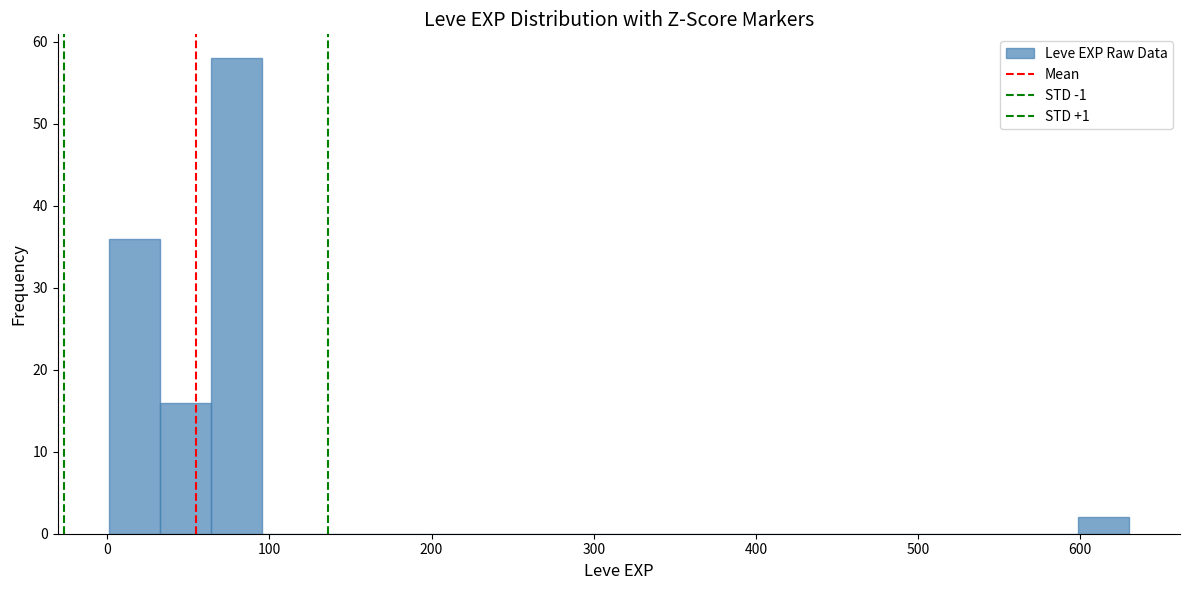

Read against the x-axis, roughly where is the centre of the tallest bar?

80